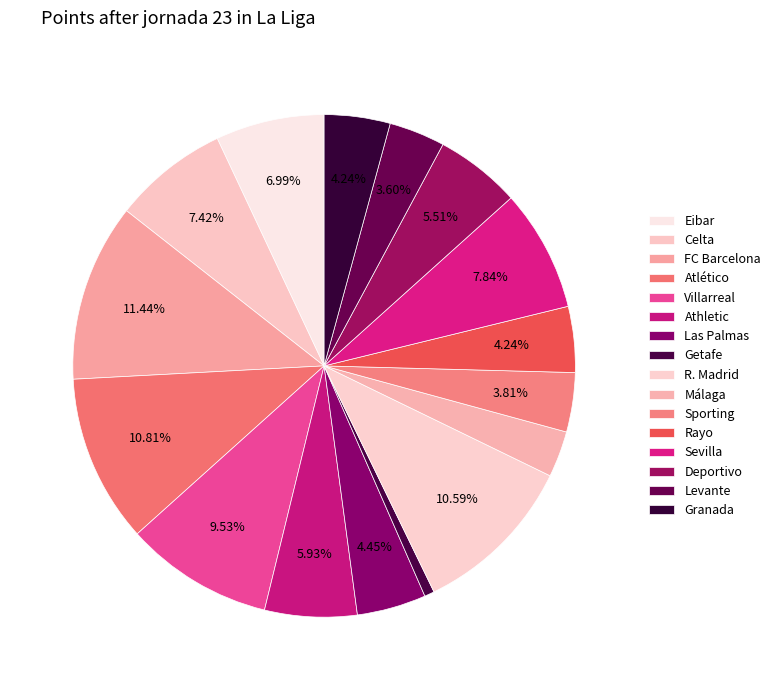

To the nearest percent, what percentage of the pie is Celta?

7%